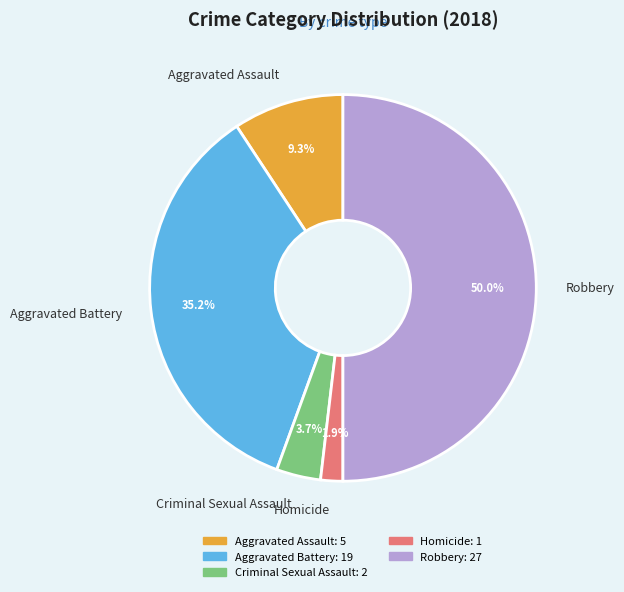

What is the smallest slice in the pie chart?

Homicide